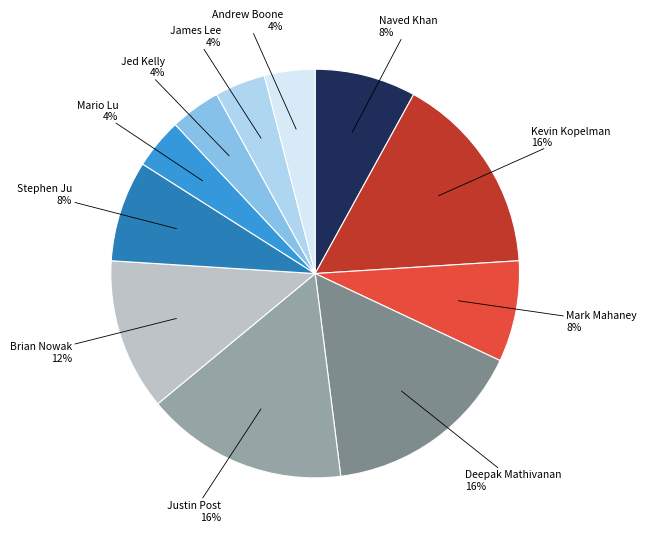

How many segments does this pie chart have?

11